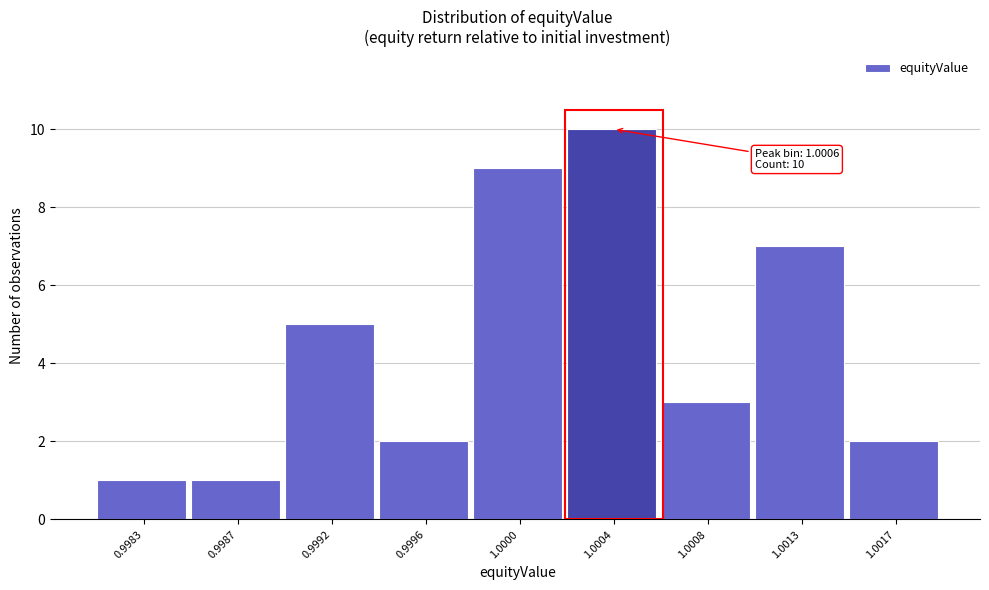

Reading left to right, list all the values displayed in this chart.

1	1	5	2	9	10	3	7	2